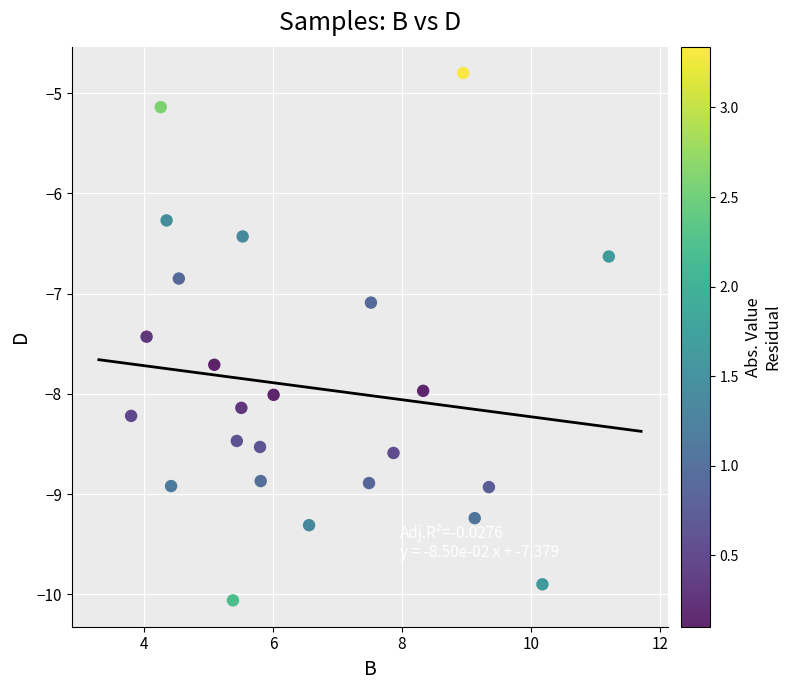

What Y value in the scatter plot is closest to -7?

-7.1